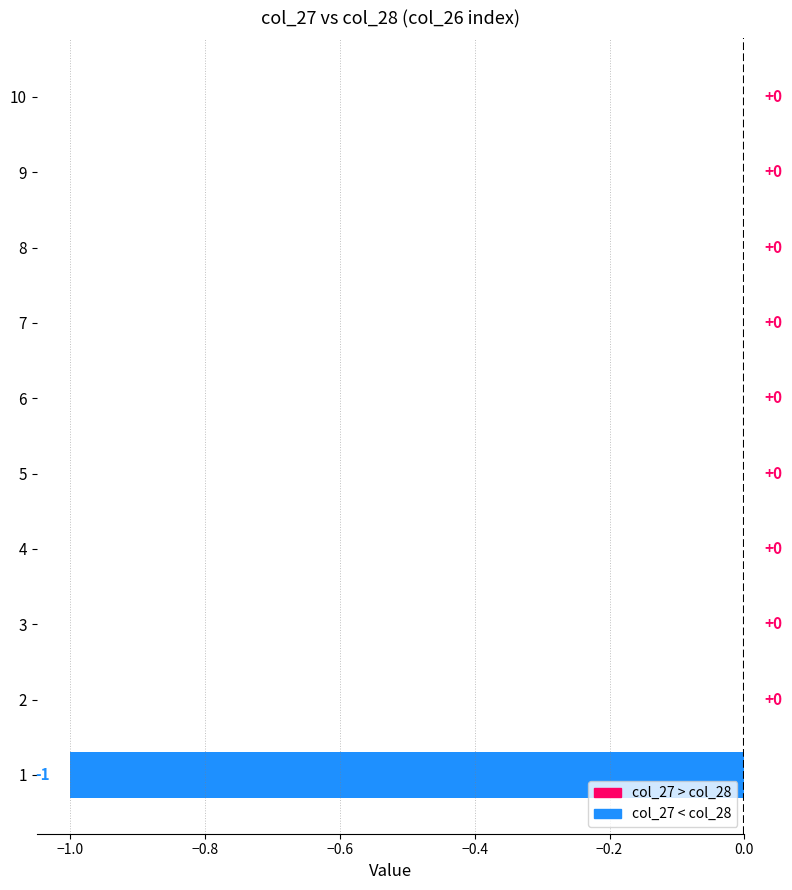

True or false: the data shows 0 at 9.

True